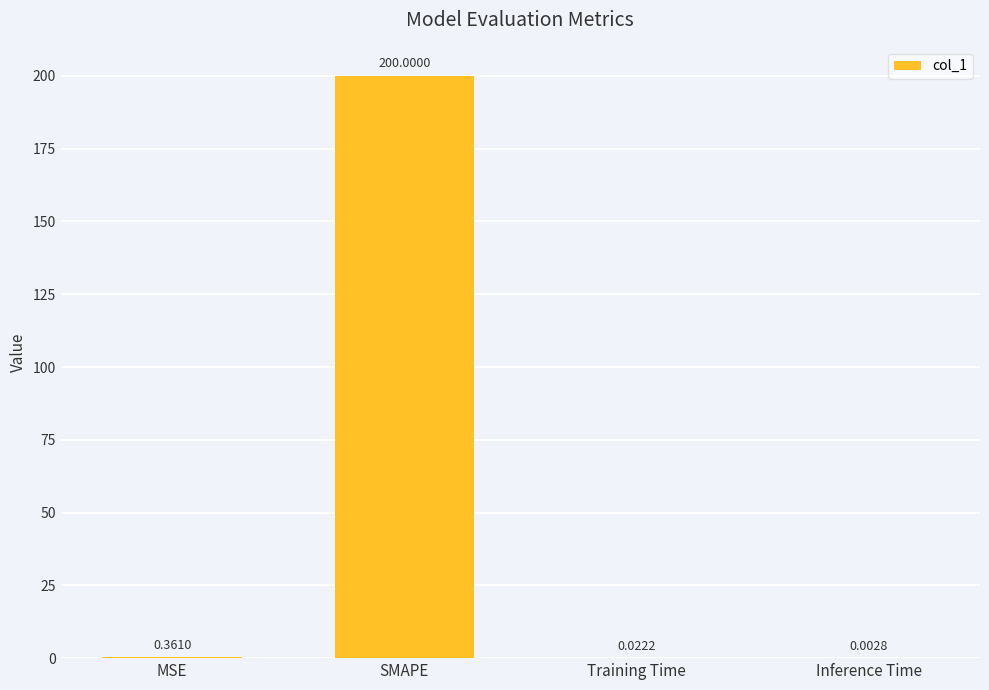

What is the sum of all values?

200.4